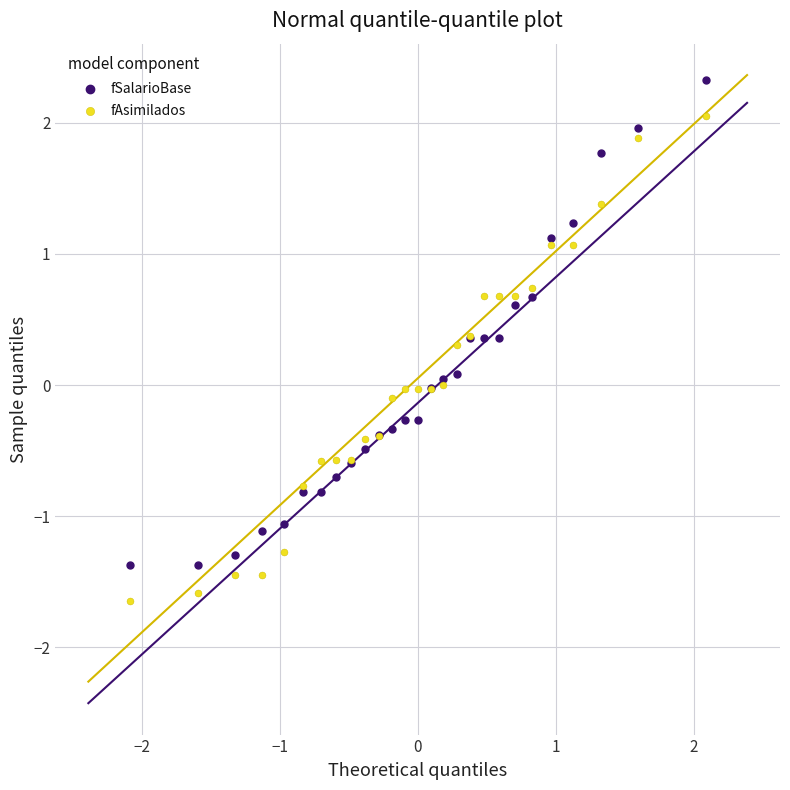

Which series contains the lowest Y value?

fAsimilados